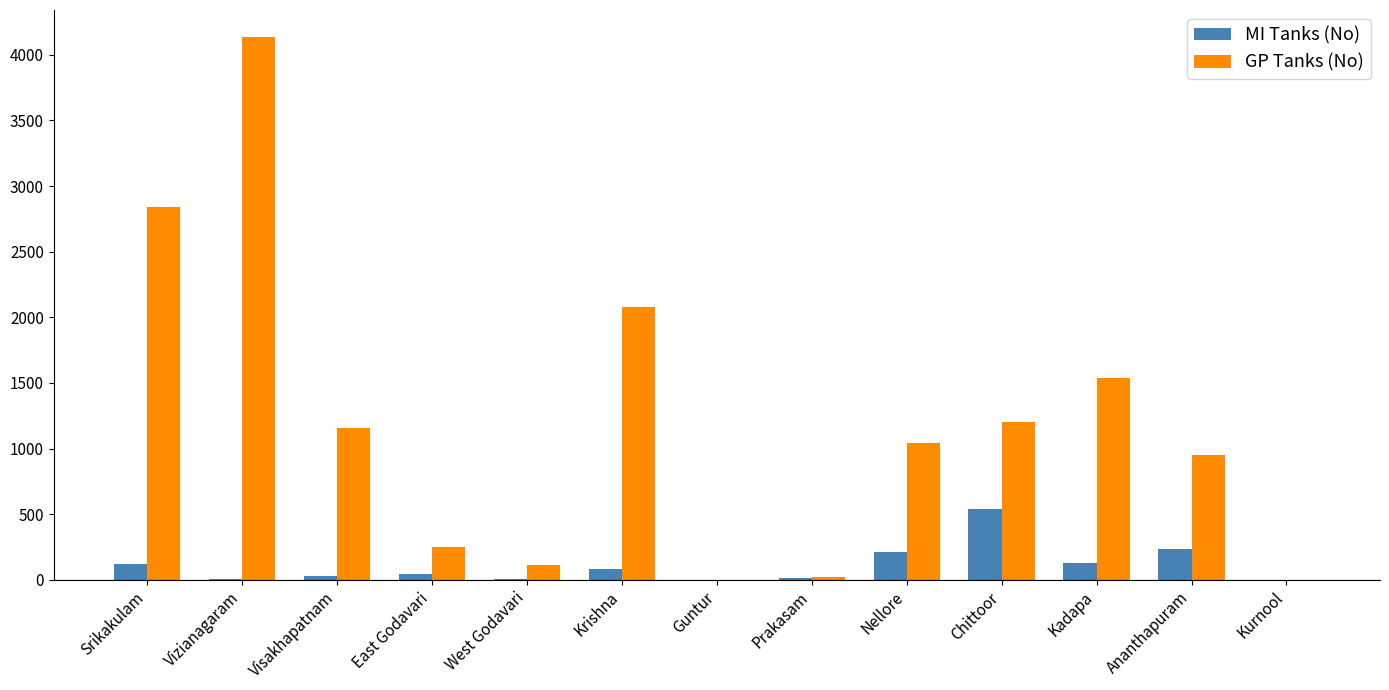

Between Vizianagaram and Chittoor, which series saw the biggest shift?

GP Tanks (No)